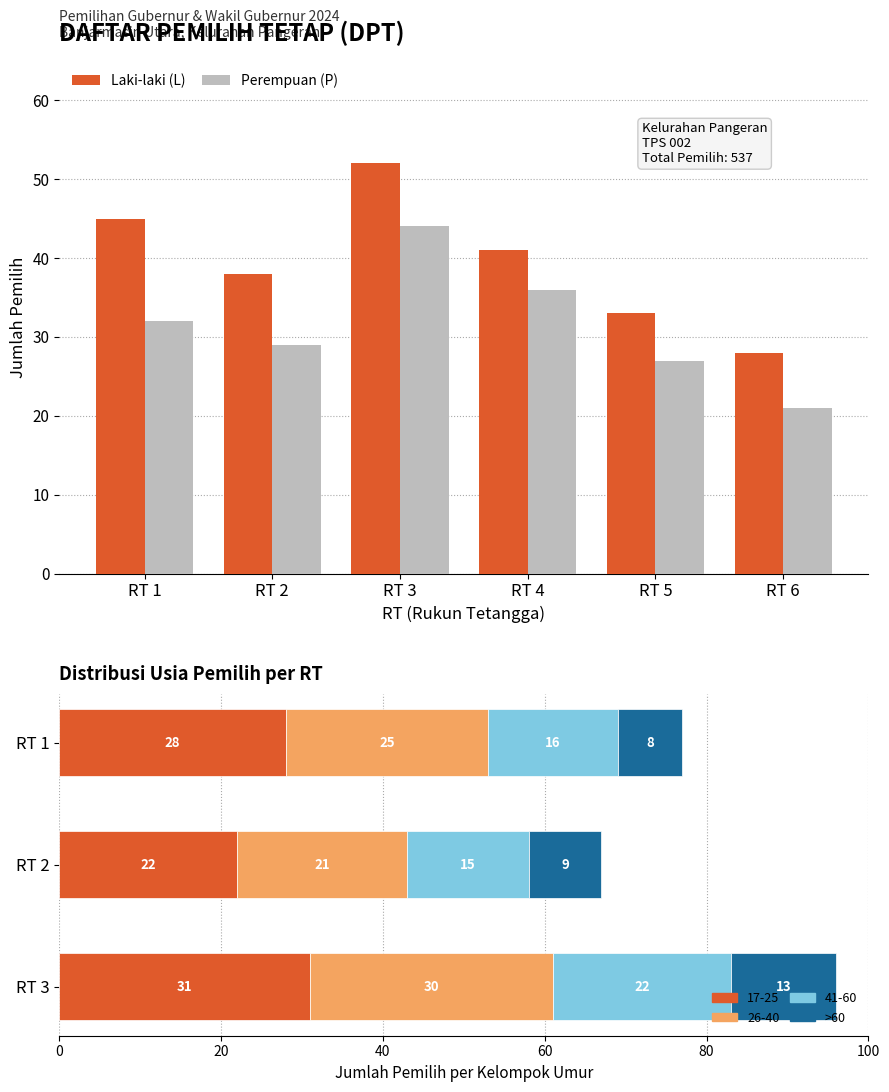

How many categories are shown in the chart?

6